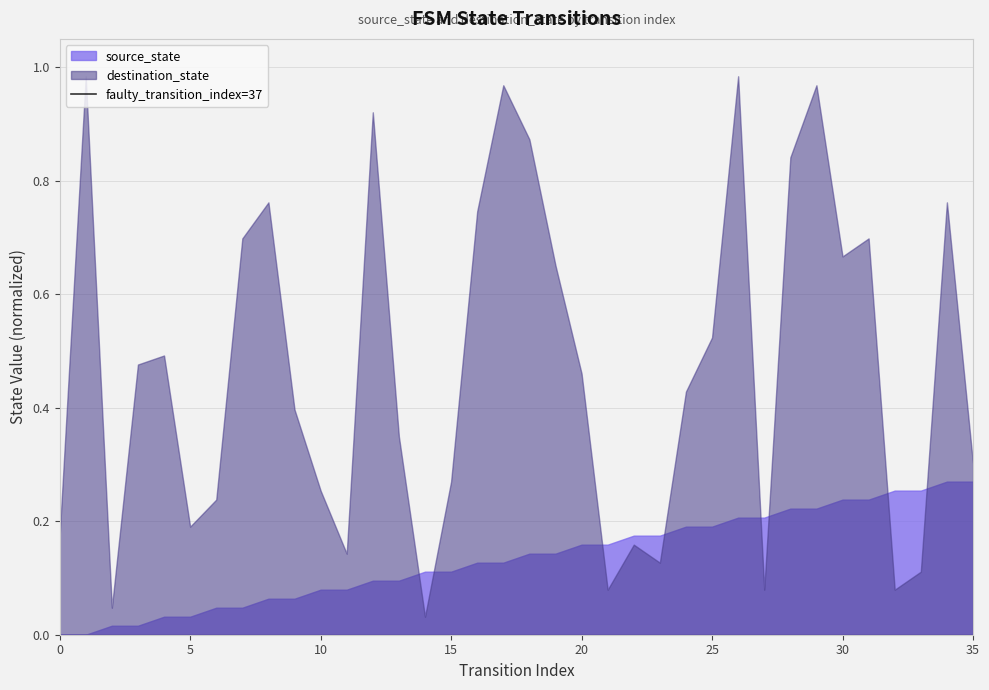

List the series in order of their overall mean, highest first.

destination_state, source_state